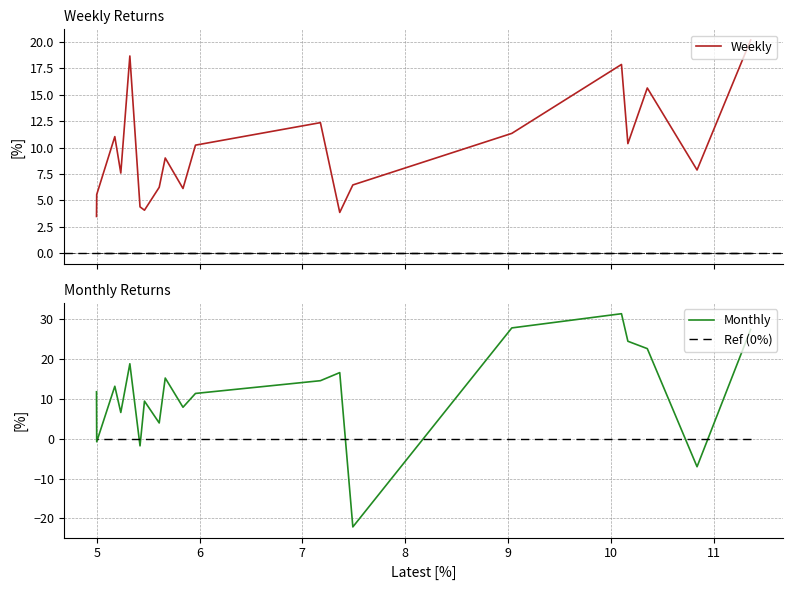

How many interior local peaks does the Monthly series have?

6